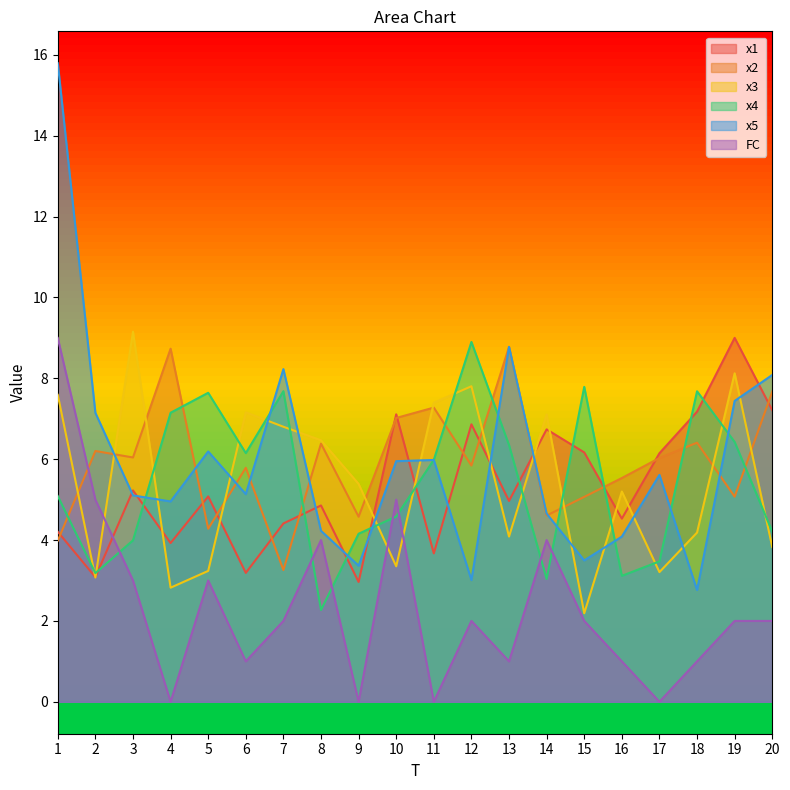

At which category is the sum across all series the highest?

1